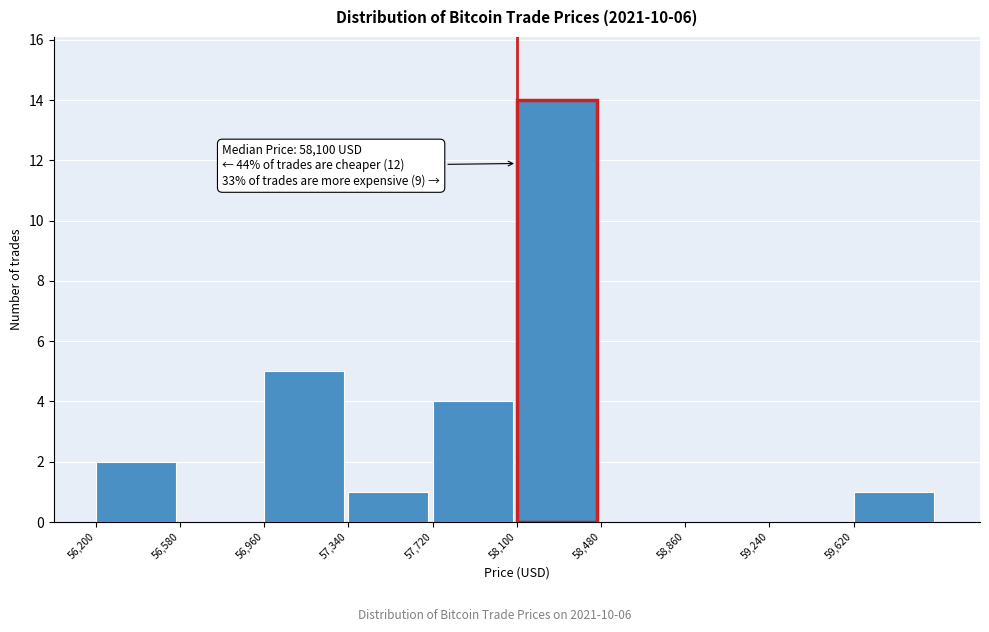

Over which range of the x-axis is the bar tallest?

58100 to 58480